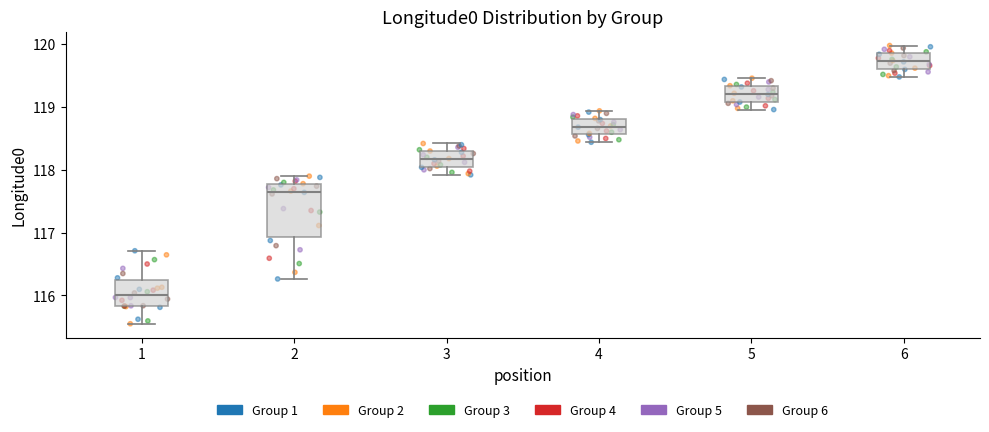

Where is the lower edge of the box at x = 2 on the y-axis? The values are not printed on the chart, so give them approximately, as read against the axis.

116.9